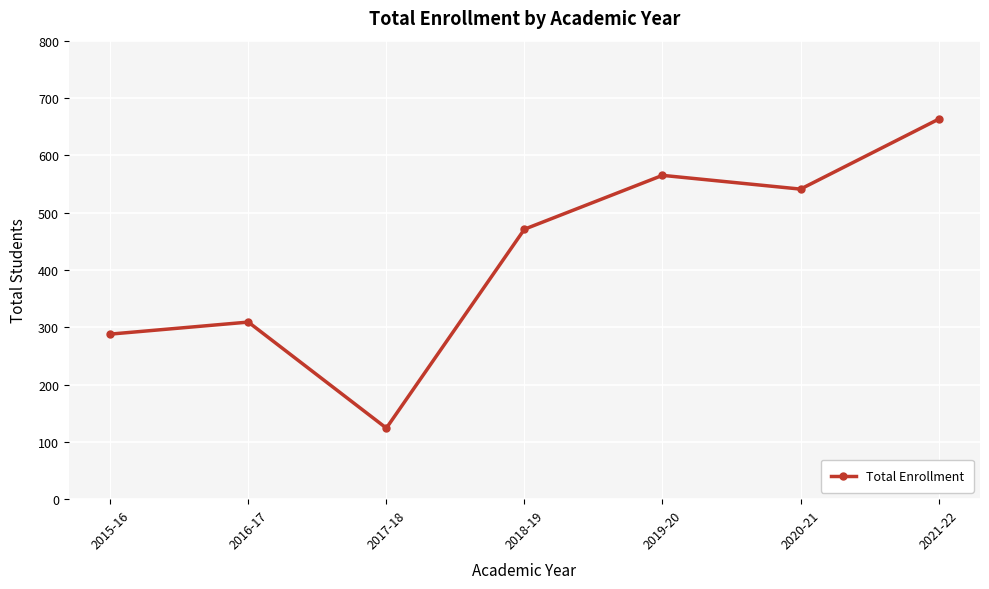

What is the change in value from 2017-18 to 2020-21?

+417